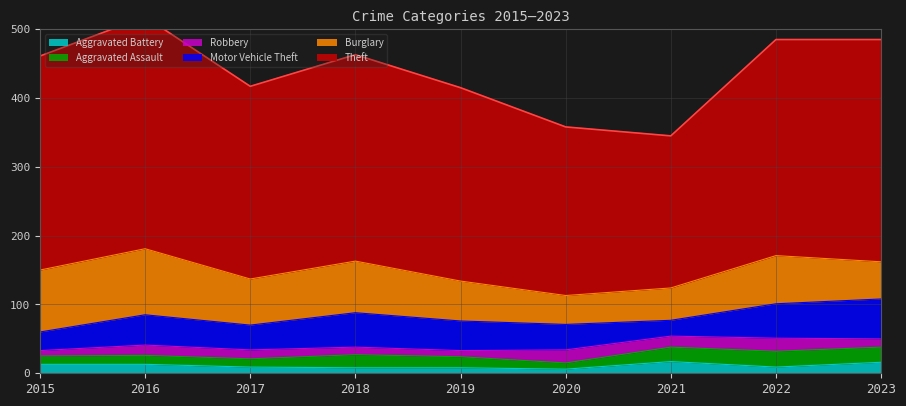

At 2019, list the series in order from smallest to largest.

Aggravated Battery, Robbery, Aggravated Assault, Motor Vehicle Theft, Burglary, Theft